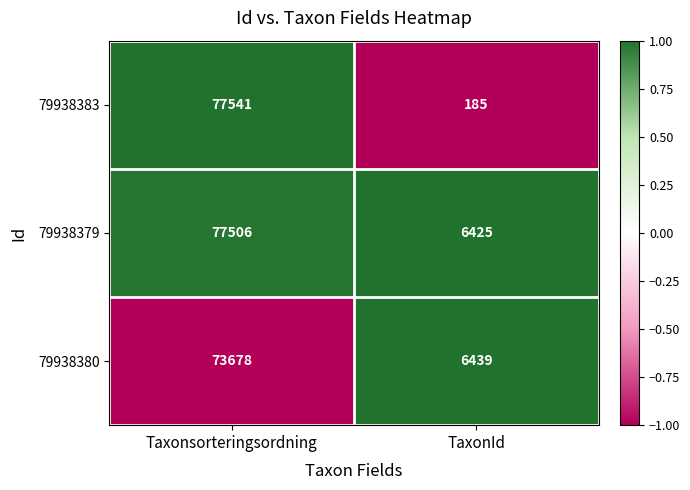

What value does the 79938380 series have at Taxonsorteringsordning?

73678